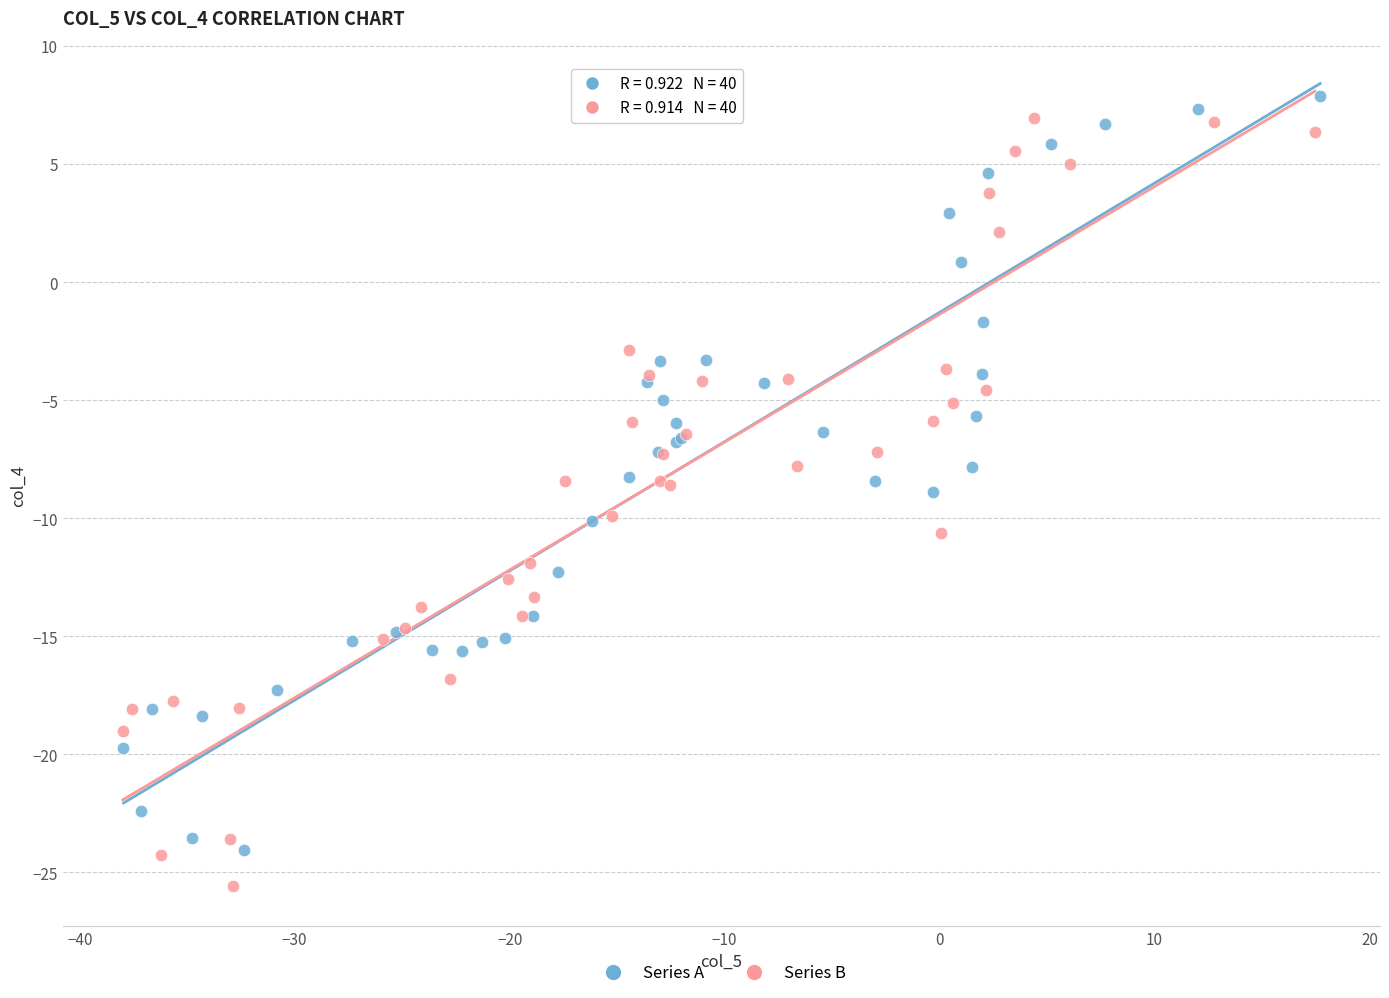

Which series reaches the maximum Y coordinate?

Series A